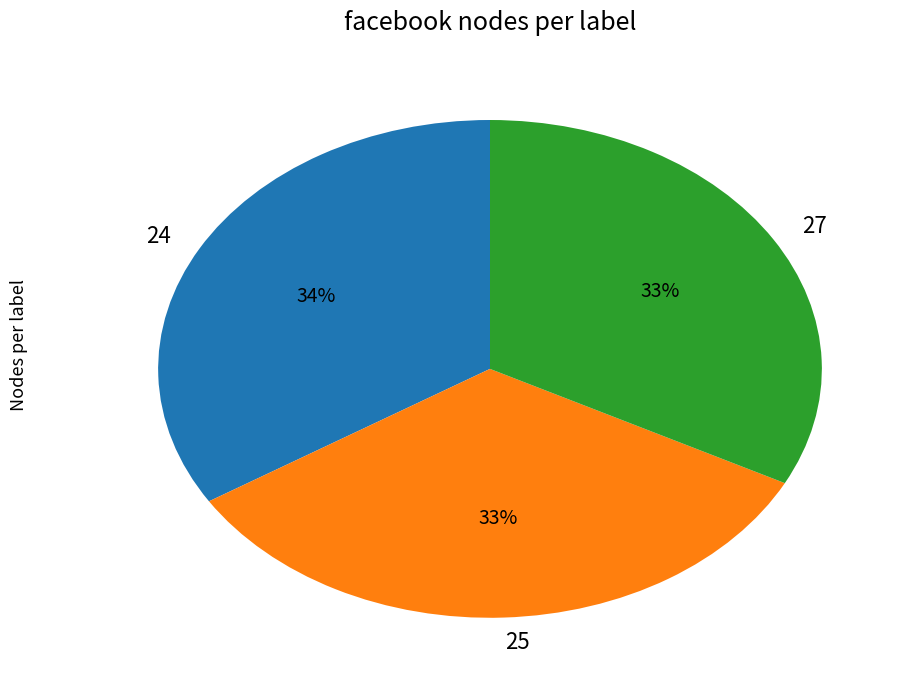

Between 27 and 24, which is larger?

24